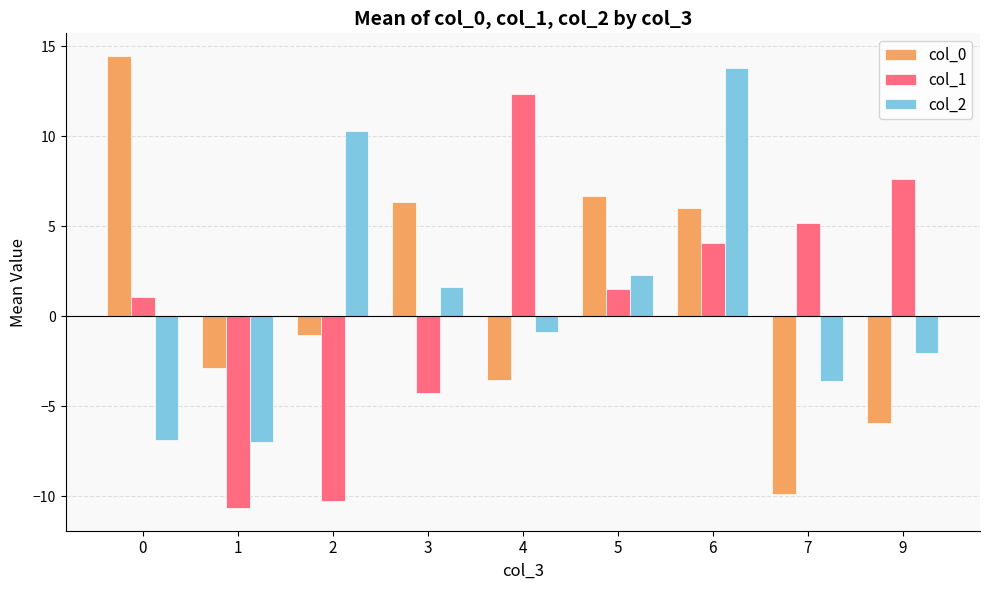

Is it true that col_2 equals -2.3 at 7?

False